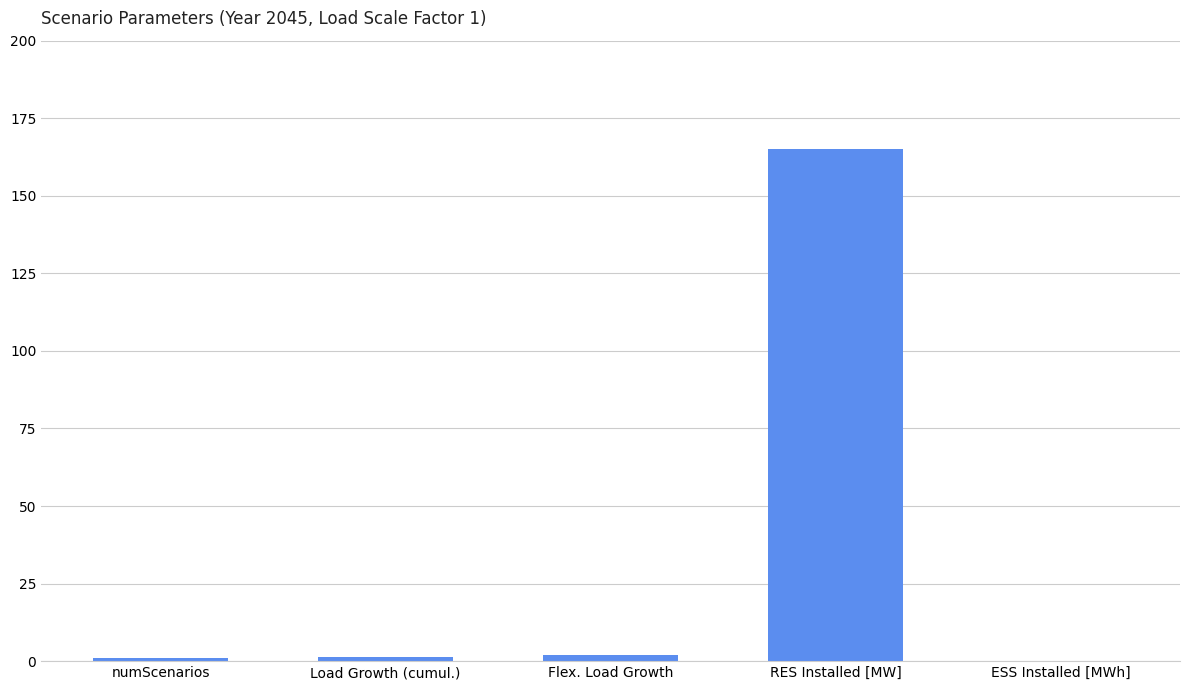

What is the sum of all values?

169.1